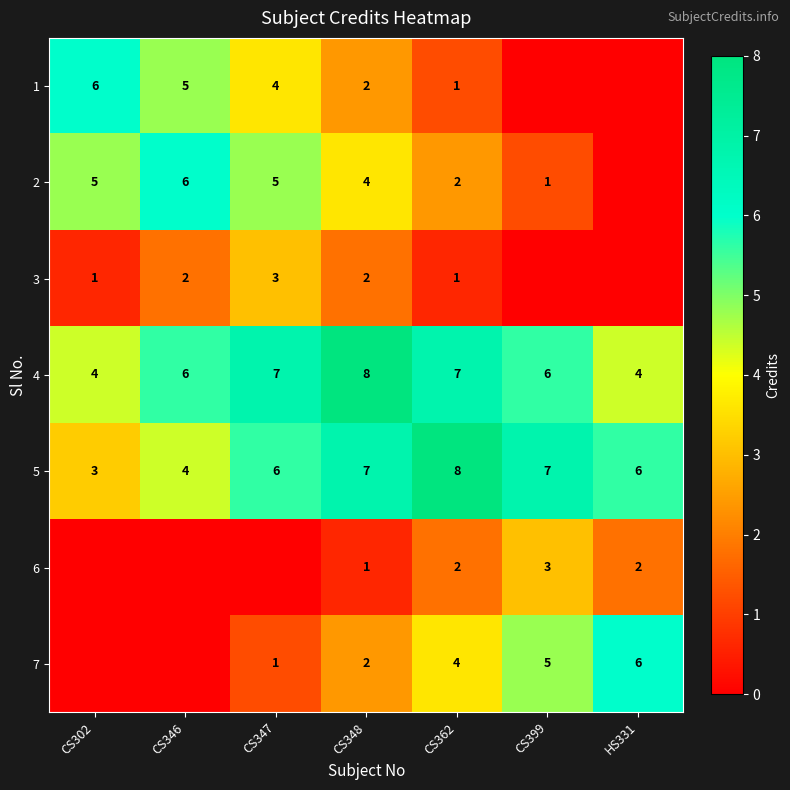

At how many categories does at least one series exceed 0?

7